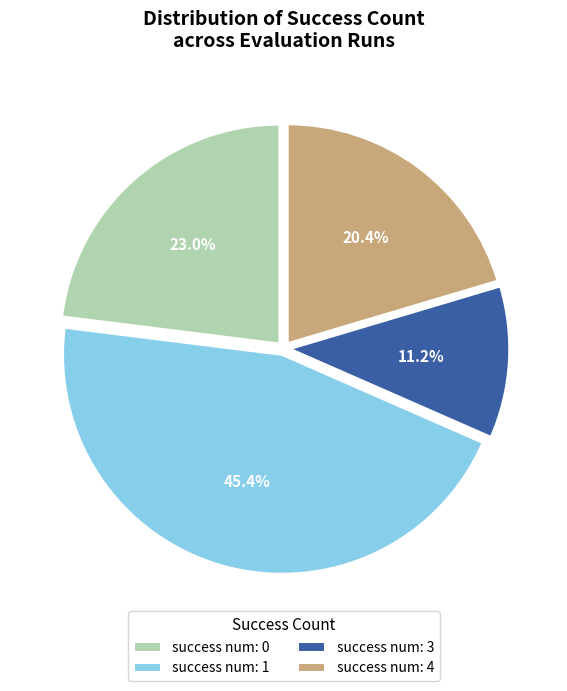

Rank the categories by value from highest to lowest.

success num: 1, success num: 0, success num: 4, success num: 3